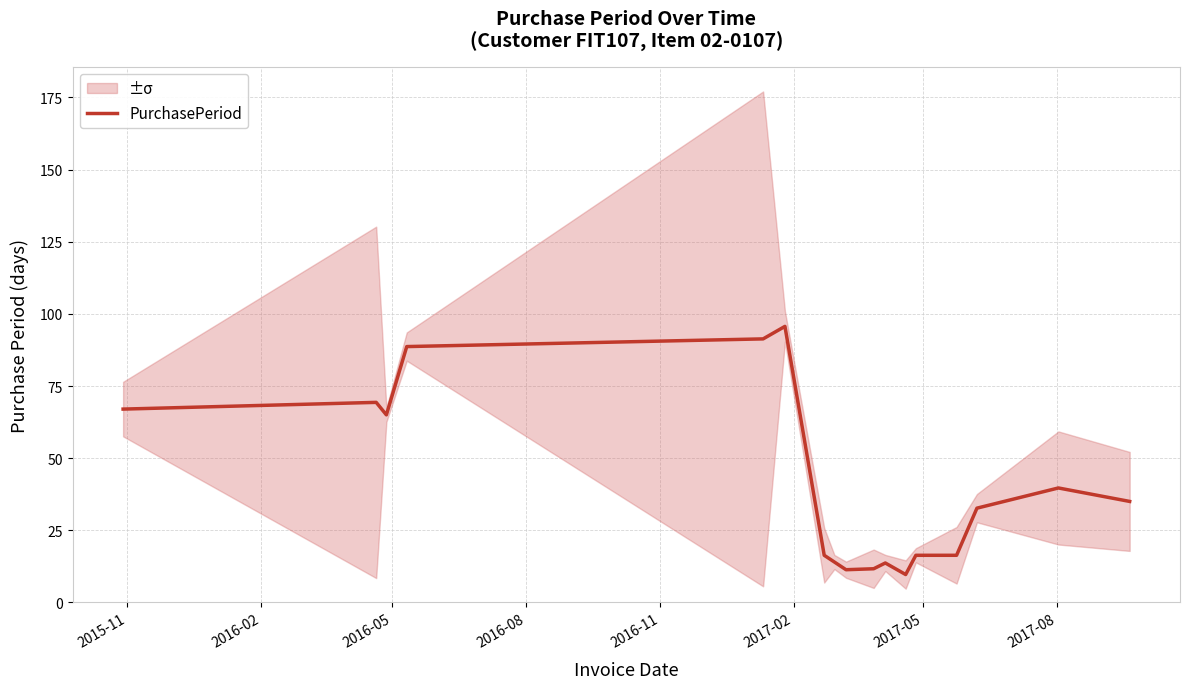

What is the lowest value of the PurchasePeriod series?

9.7